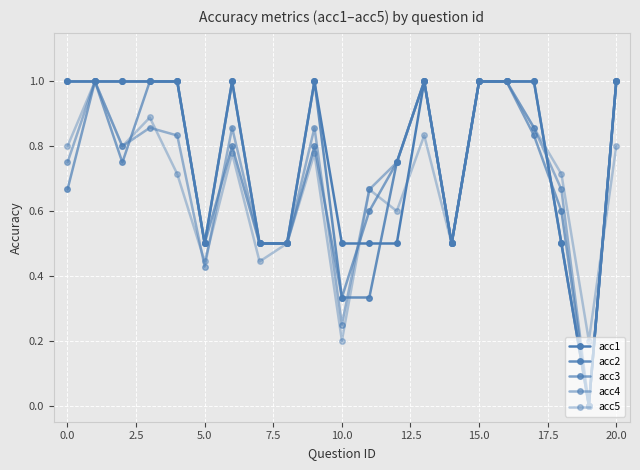

What is the value of the acc3 point at the 21st from the left?

1.0